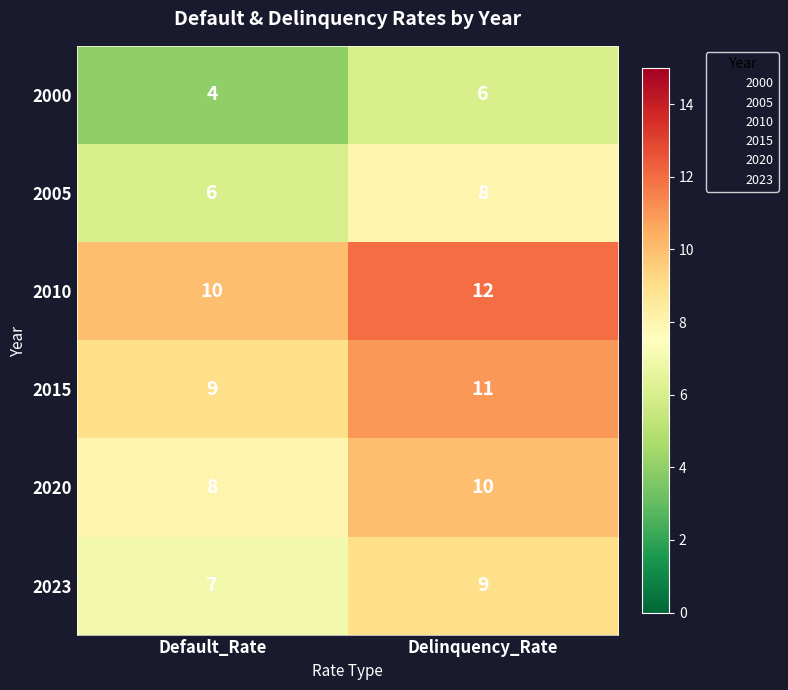

Which series has the largest total across all categories?

2010